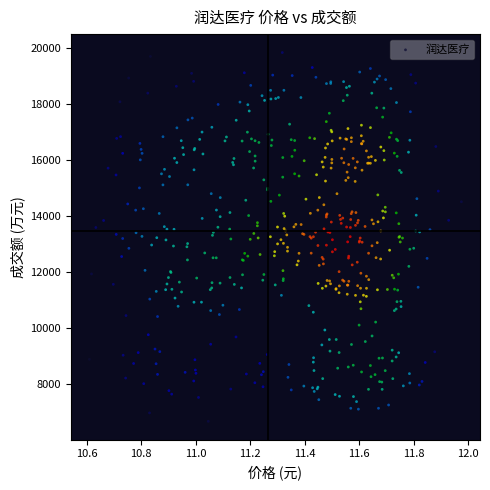

What is the range of X values (max minus min)?

1.4